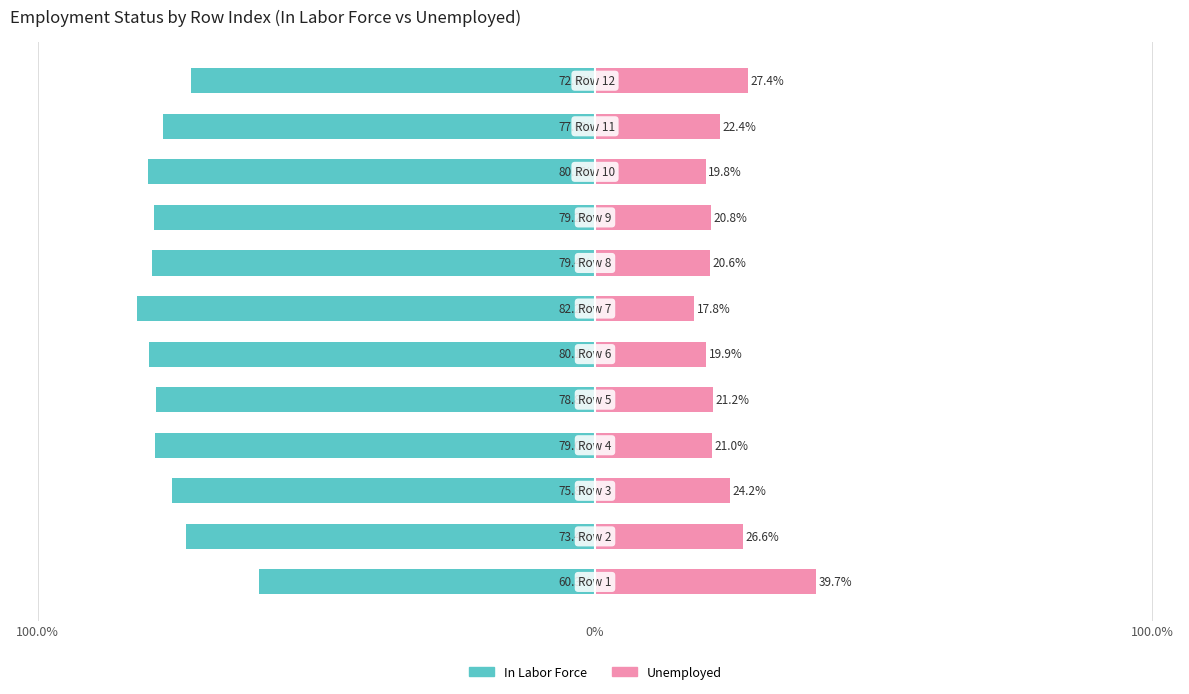

Which series has the widest spread of values?

In Labor Force